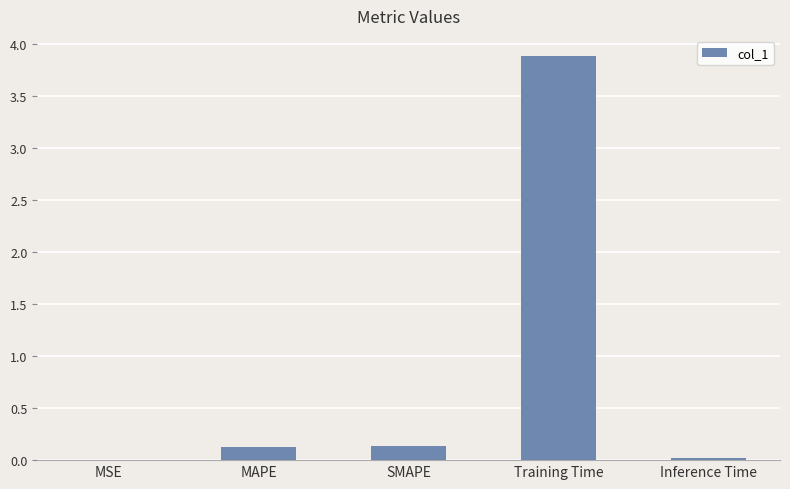

True or false: the data shows 1.9 at Training Time.

False